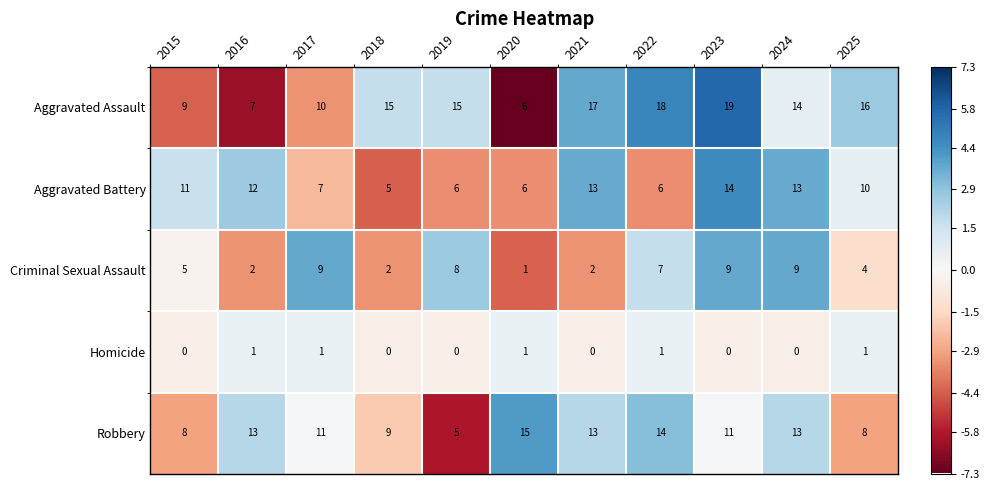

Between 2021 and 2022, which series saw the biggest shift?

Aggravated Battery